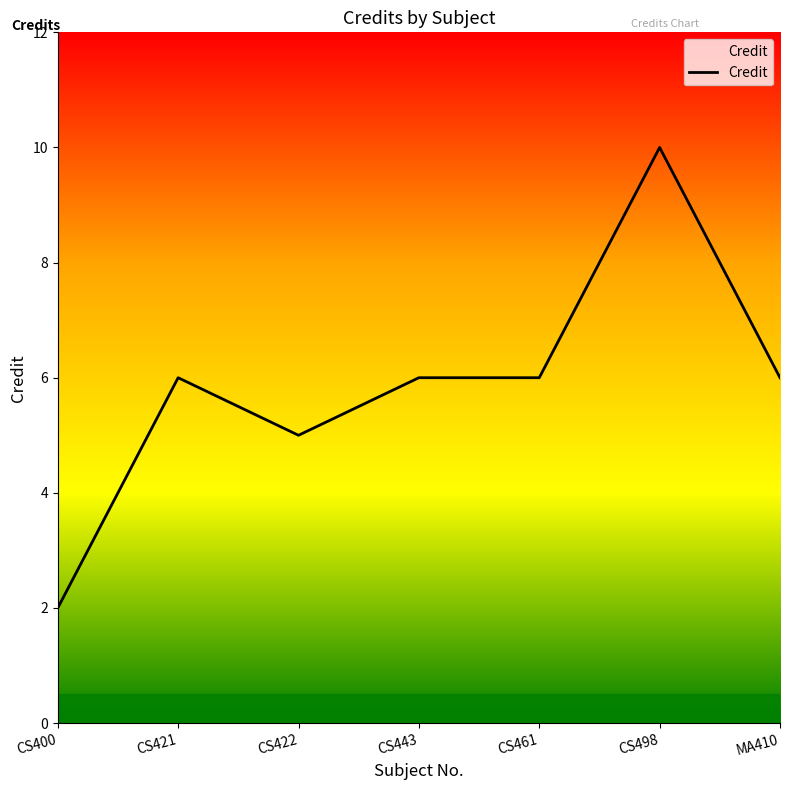

What is the average value?

6